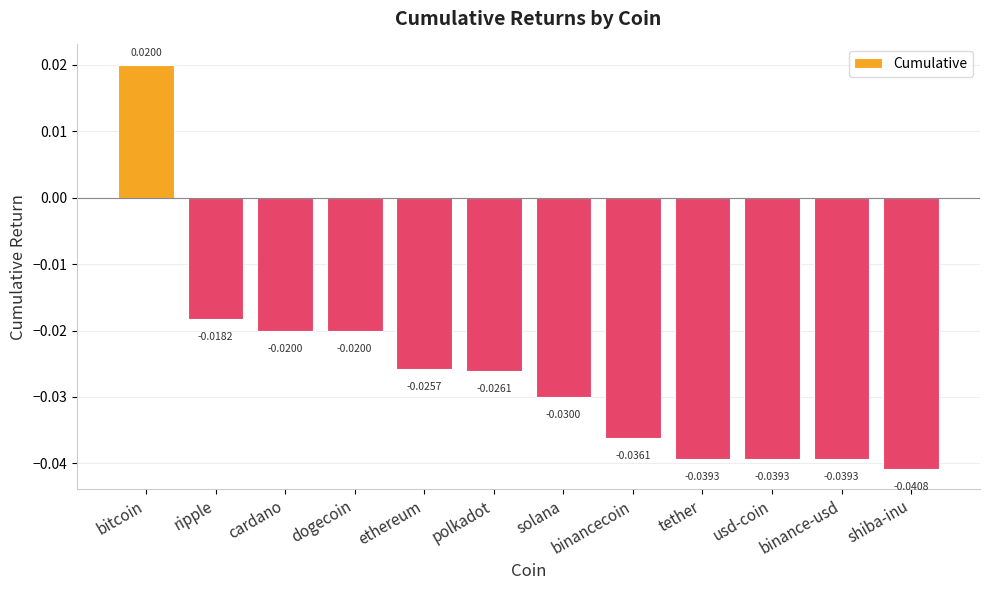

How many bars are there in total?

12